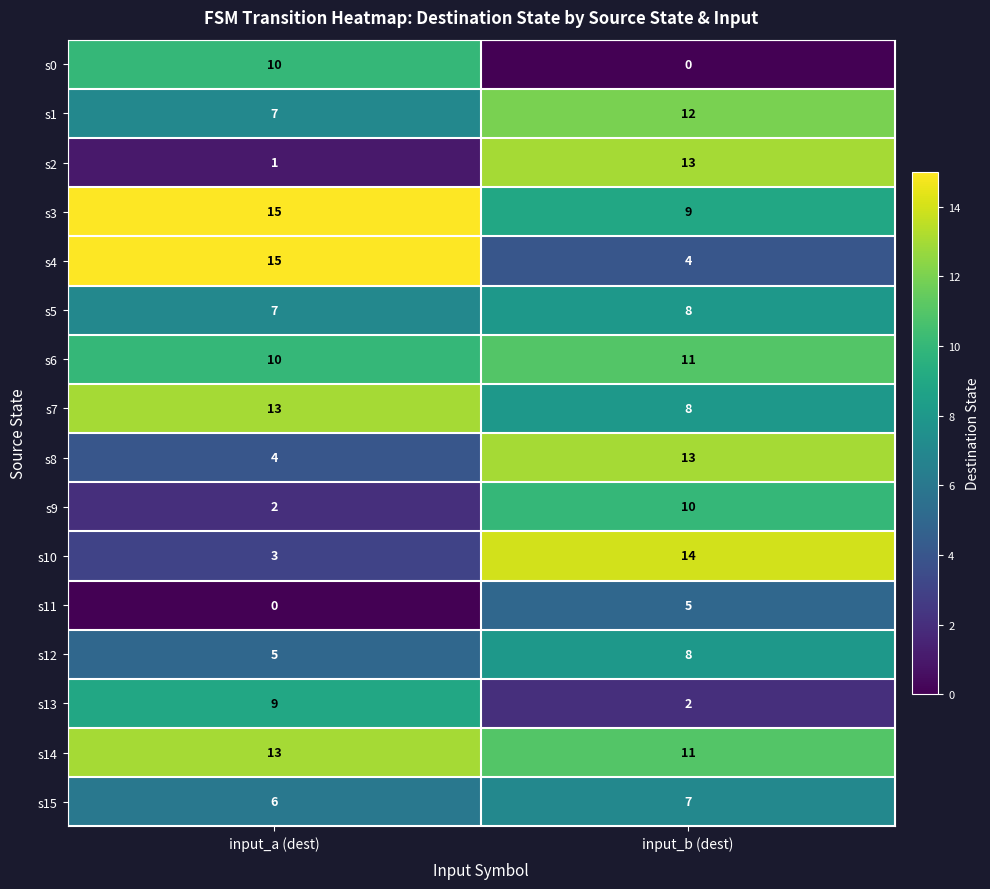

What is the spread (max minus min) of values at input_a (dest)?

15